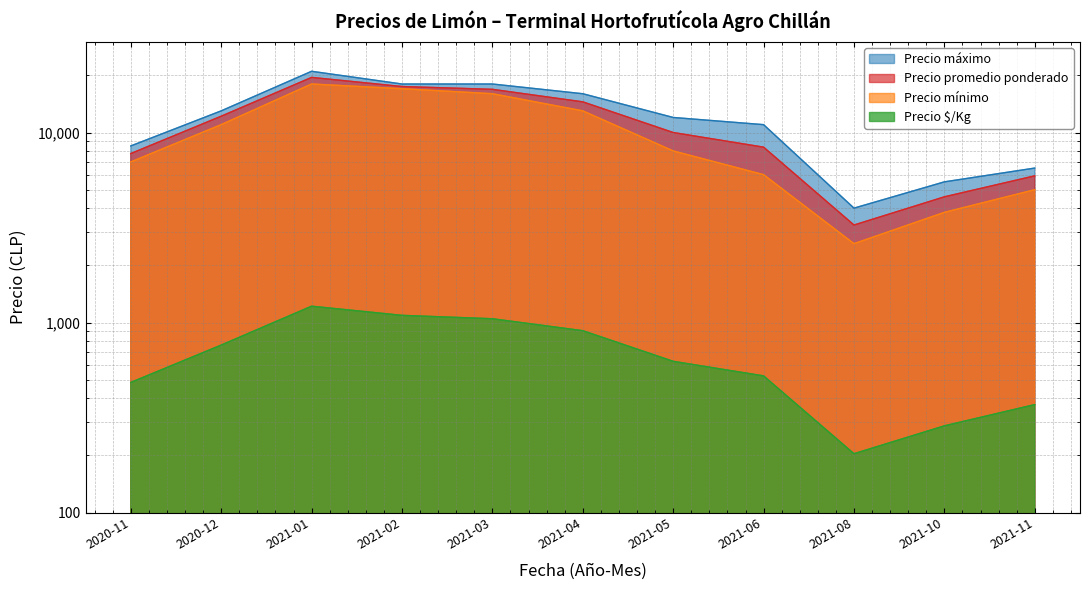

Reading left to right, what are all the values shown in this chart?

Precio $/Kg: 484	761	1219	1091	1047	906	625	524	204	286	370
Precio promedio ponderado: 7750	12184	19500	17462	16875	14500	10000	8375	3260	4588	5917
Precio máximo: 8500	13000	21000	18000	18000	16000	12000	11000	4000	5500	6500
Precio mínimo: 7000	11000	18000	17000	16000	13000	8000	6000	2600	3800	5000